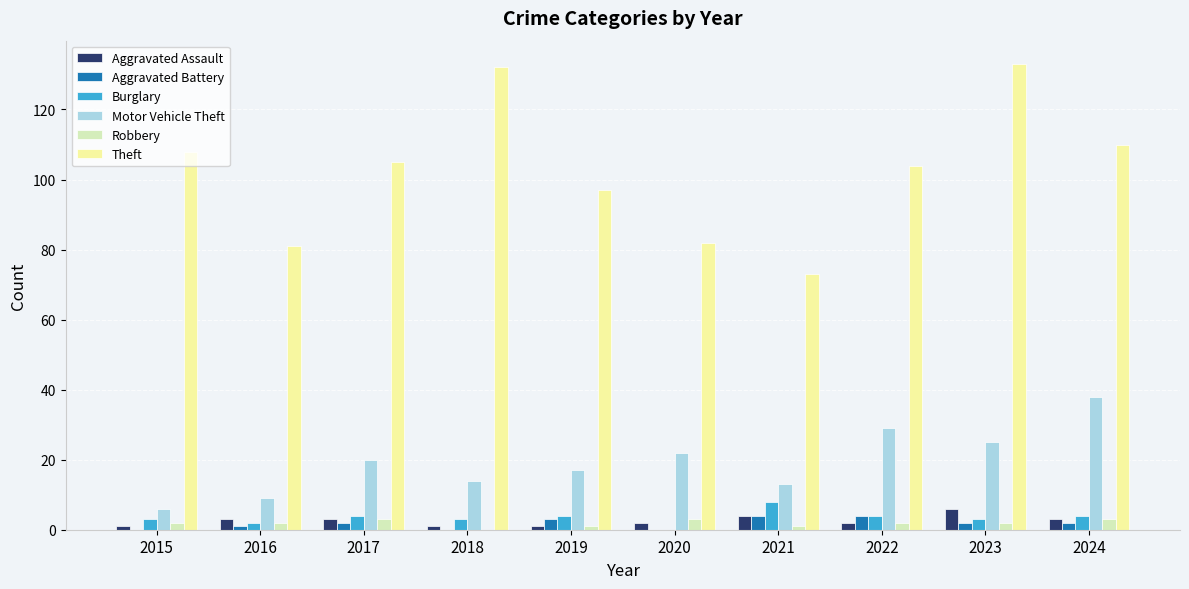

Does the chart contain stacked bars?

No